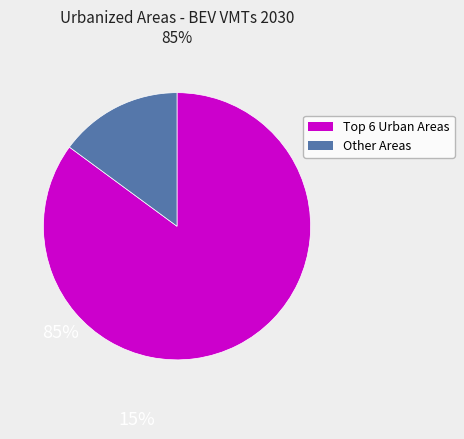

Does any single category account for the majority?

Yes